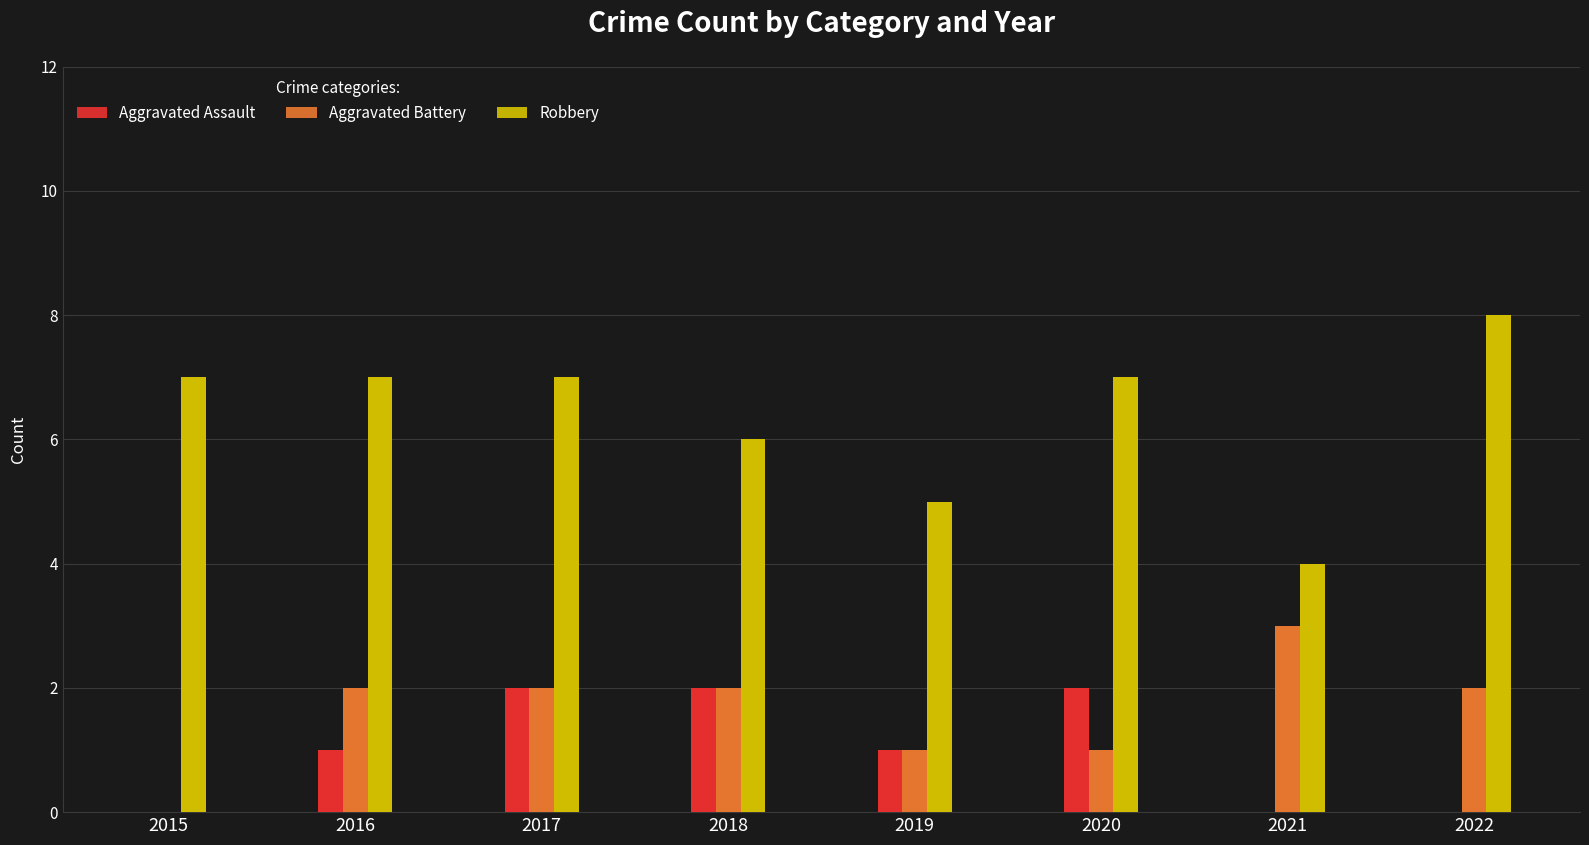

At which category does the chart reach its peak across all series?

2022